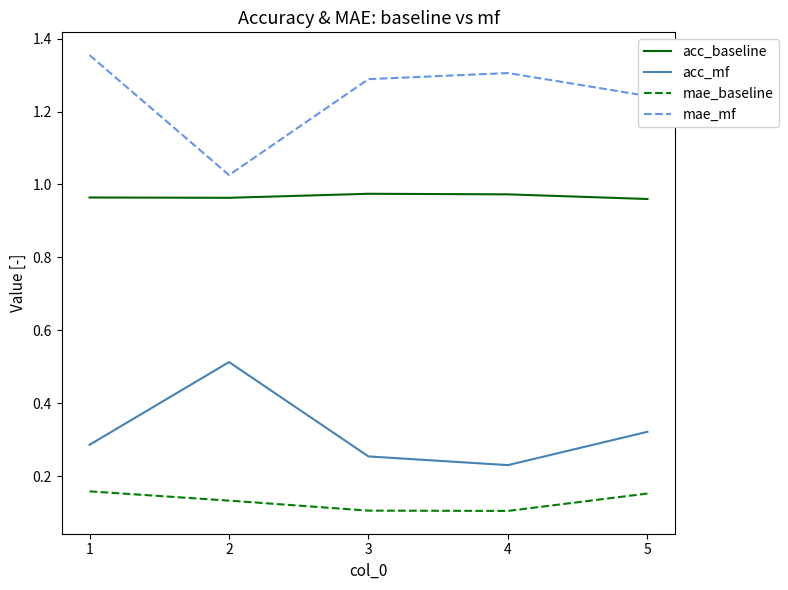

Rank the series by their average value, from lowest to highest.

mae_baseline, acc_mf, acc_baseline, mae_mf